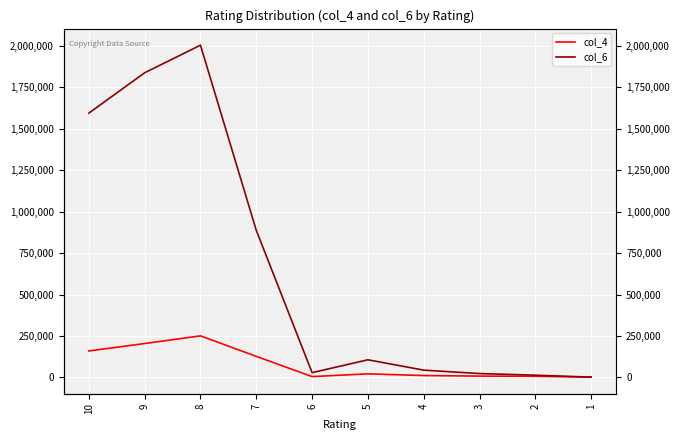

What is the value of the col_6 point at the 3rd from the left?

2004456